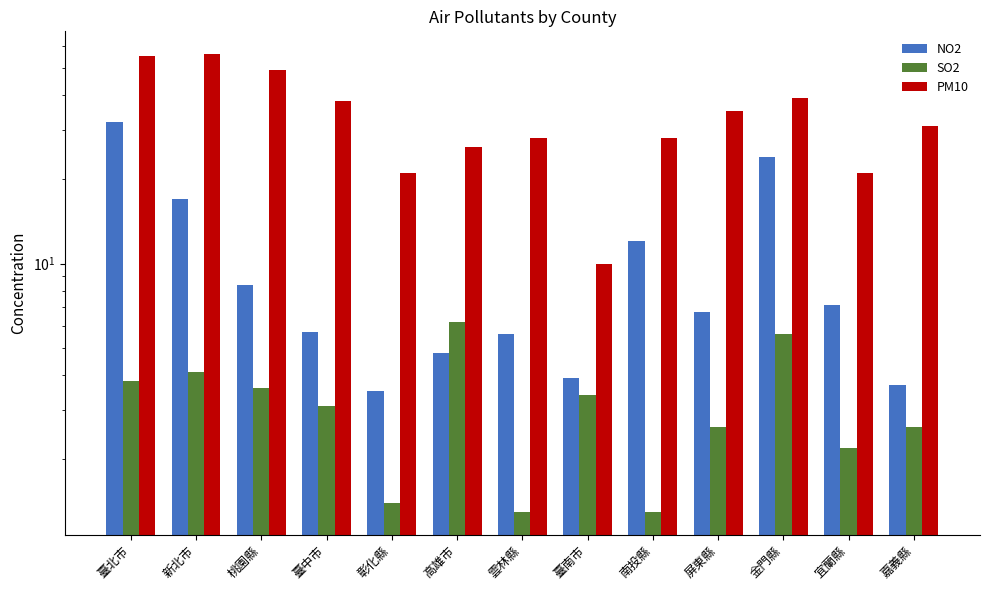

How many values in the SO2 series are below 3?

6